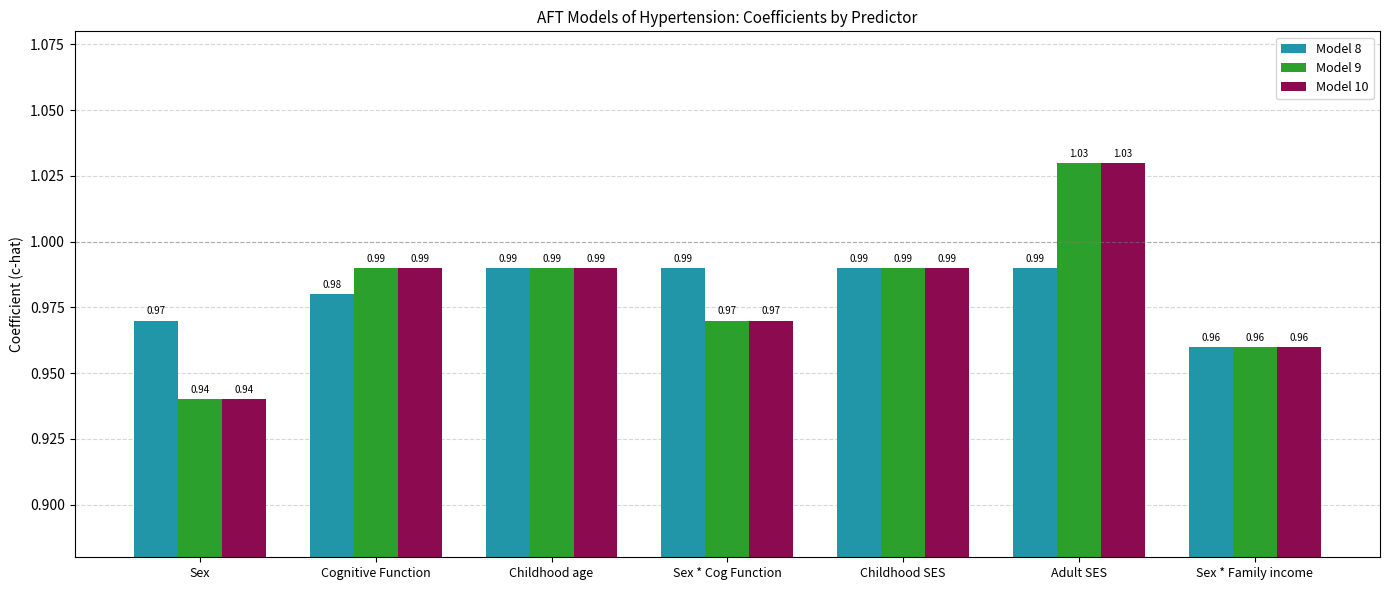

At which label is Model 8 closest to 0?

Sex * Family income